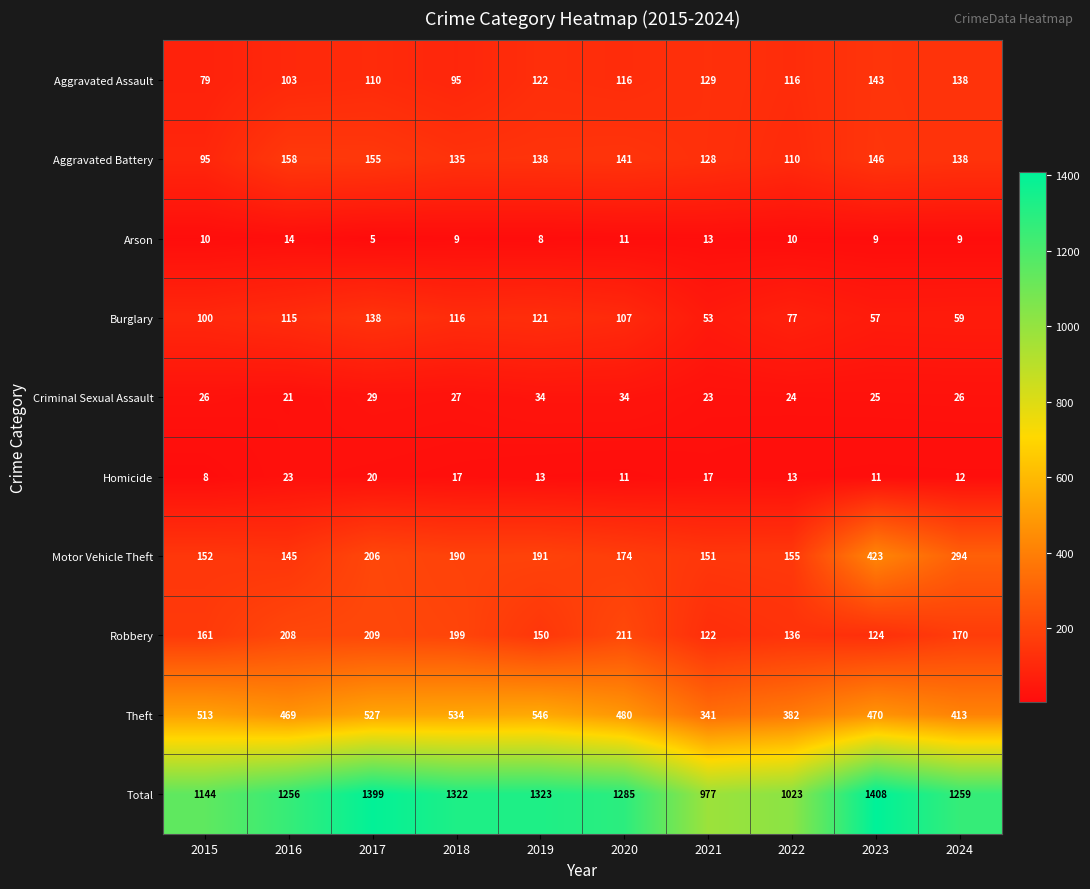

Is it true that Homicide equals 17 at 2021?

True